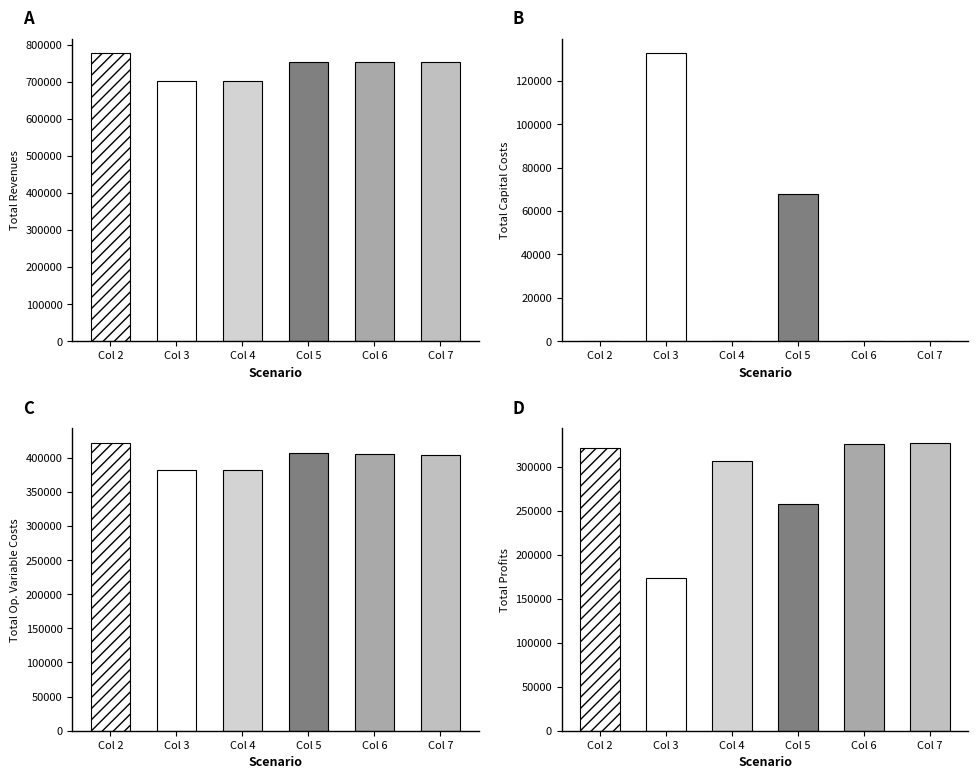

How many data points in Total Revenues are above 752412?

4